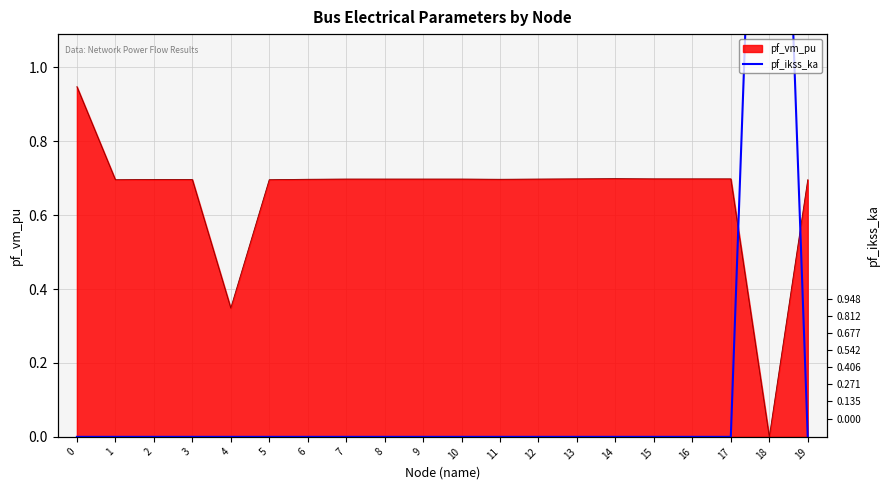

Between 19 and 12, which is larger?

19